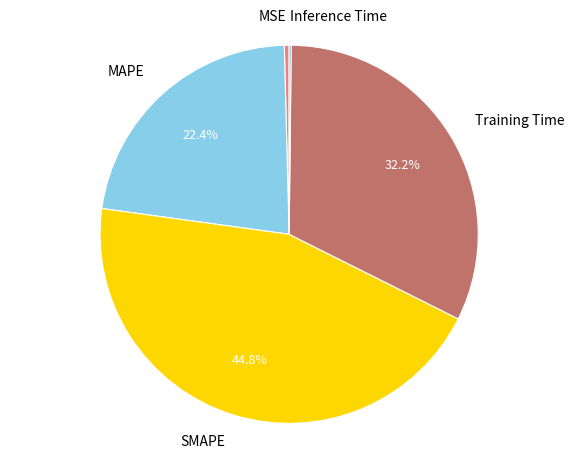

The SMAPE slice represents 45% of the pie. True or false?

True